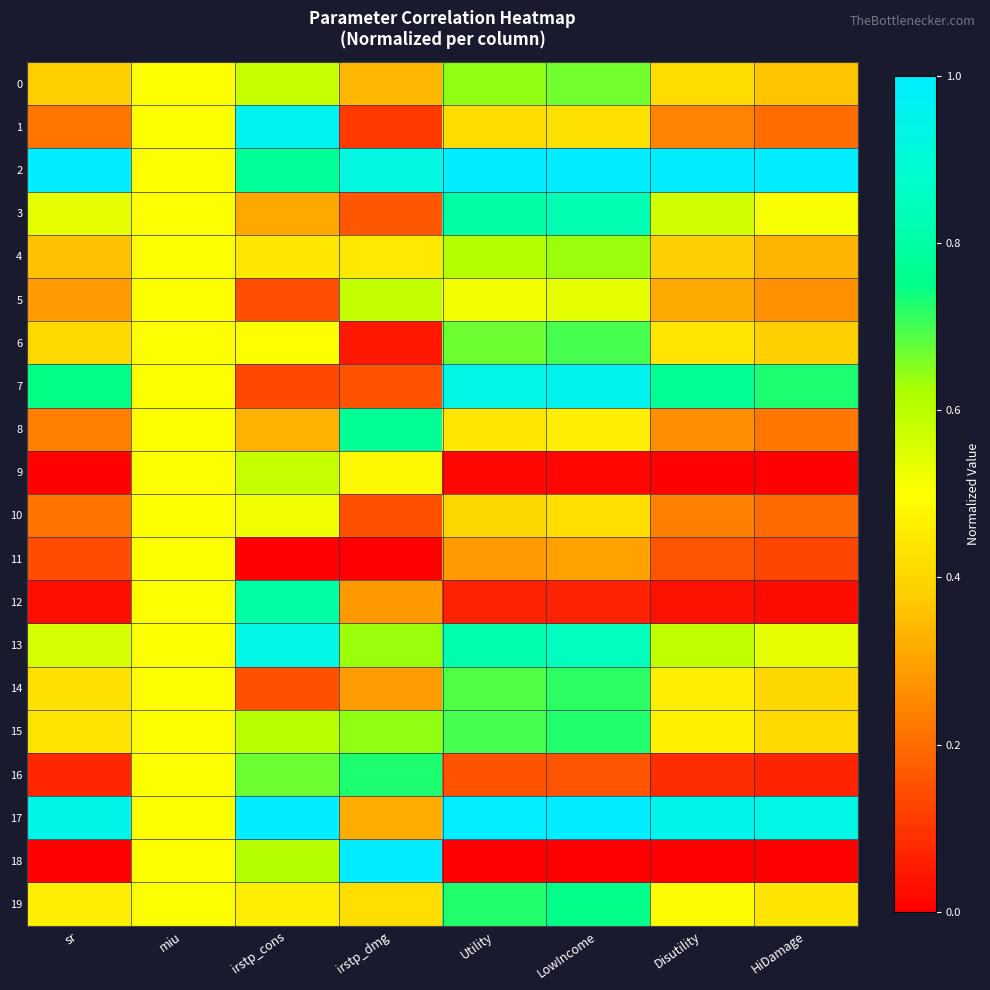

Which series changed the most between sr and LowIncome?

19